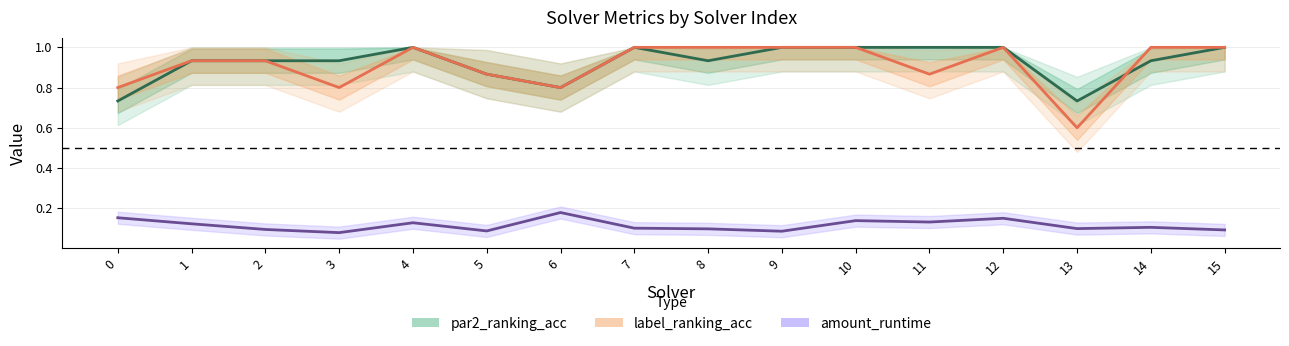

Reading left to right, list all the values displayed in this chart.

par2_ranking_acc: 0=0.7	1=0.9	2=0.9	3=0.9	4=1.0	5=0.9	6=0.8	7=1.0	8=0.9	9=1.0	10=1.0	11=1.0	12=1.0	13=0.7	14=0.9	15=1.0
label_ranking_acc: 0=0.8	1=0.9	2=0.9	3=0.8	4=1.0	5=0.9	6=0.8	7=1.0	8=1.0	9=1.0	10=1.0	11=0.9	12=1.0	13=0.6	14=1.0	15=1.0
amount_runtime: 0=0.2	1=0.1	2=0.1	3=0.1	4=0.1	5=0.1	6=0.2	7=0.1	8=0.1	9=0.1	10=0.1	11=0.1	12=0.2	13=0.1	14=0.1	15=0.1